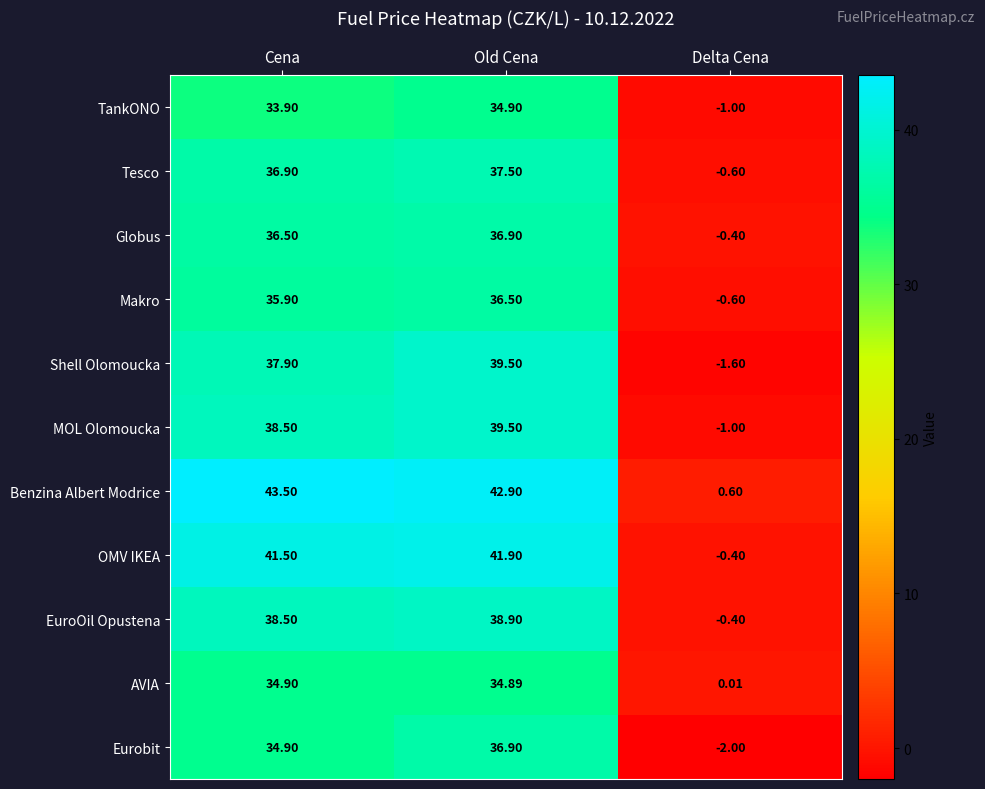

At which label is Makro closest to 17?

Delta Cena